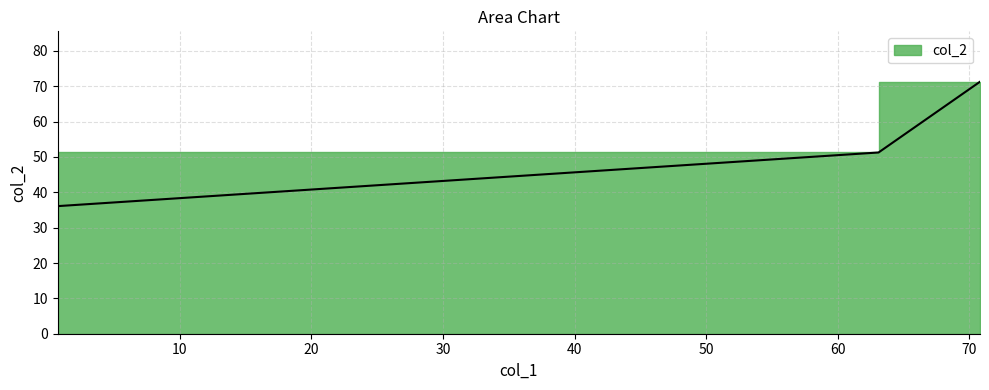

What position from the right is 63.1055?

2